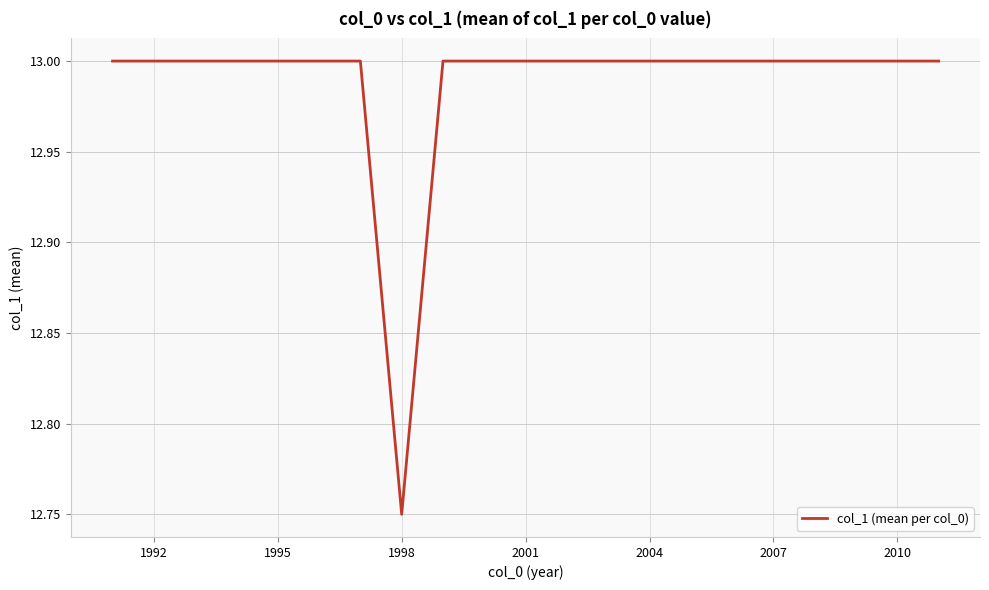

How many distinct data groups are displayed?

1